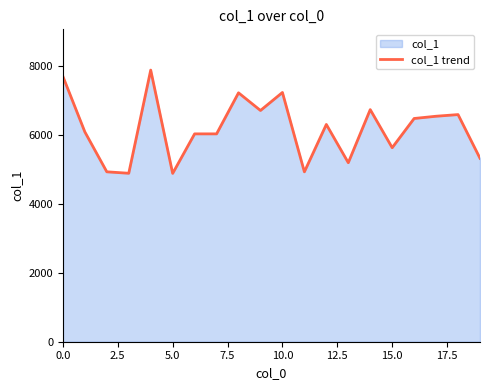

Count the number of categories in the chart.

20